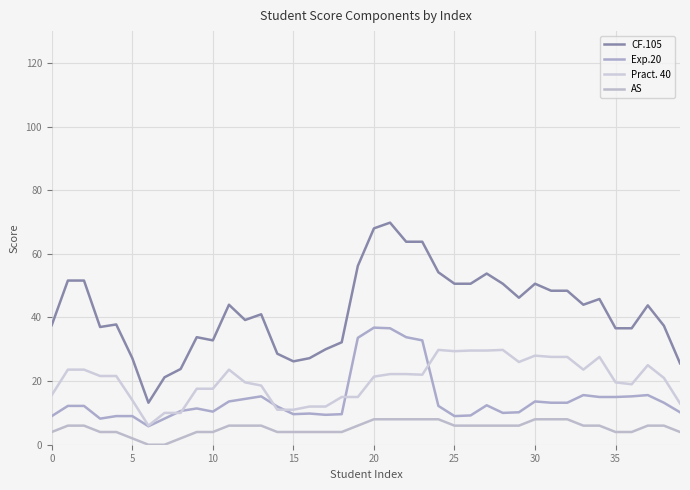

True or false: Pract. 40 has more than 0 points higher than both neighbors.

True